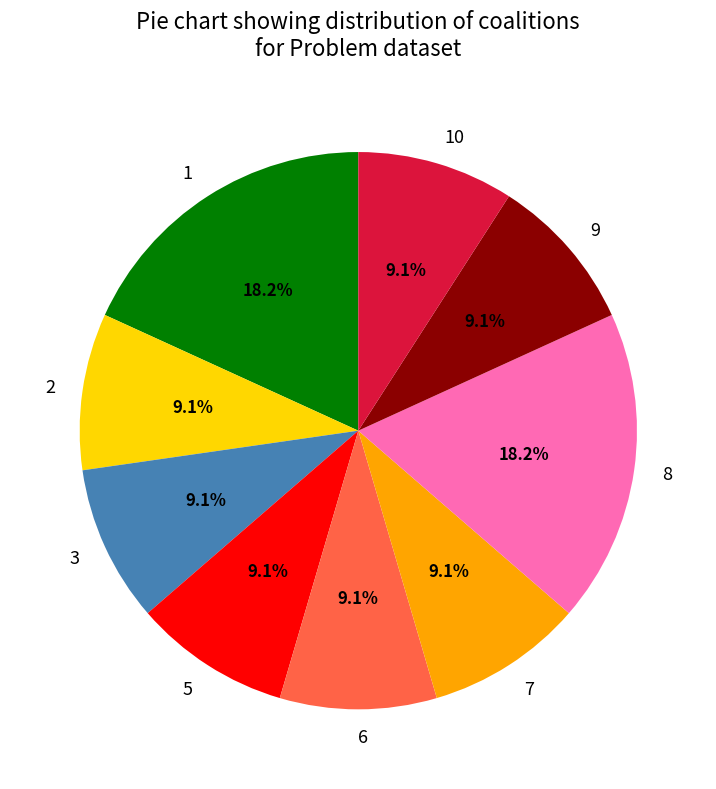

What percentage is the 1 slice, to the nearest percent?

18%